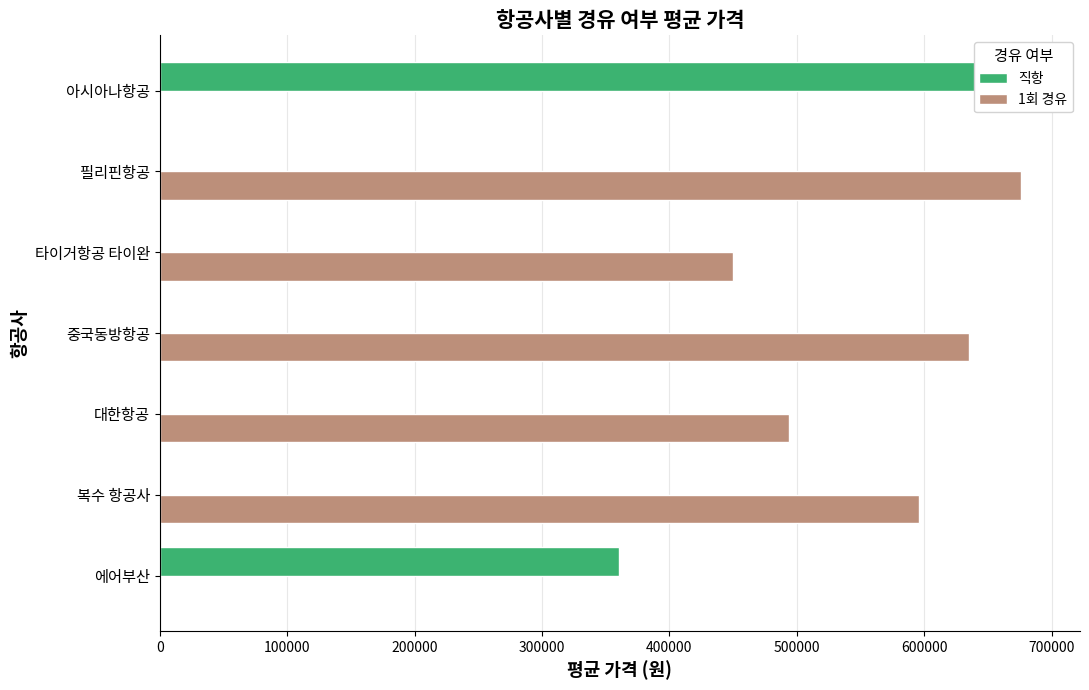

At how many categories does at least one series exceed 108346?

7